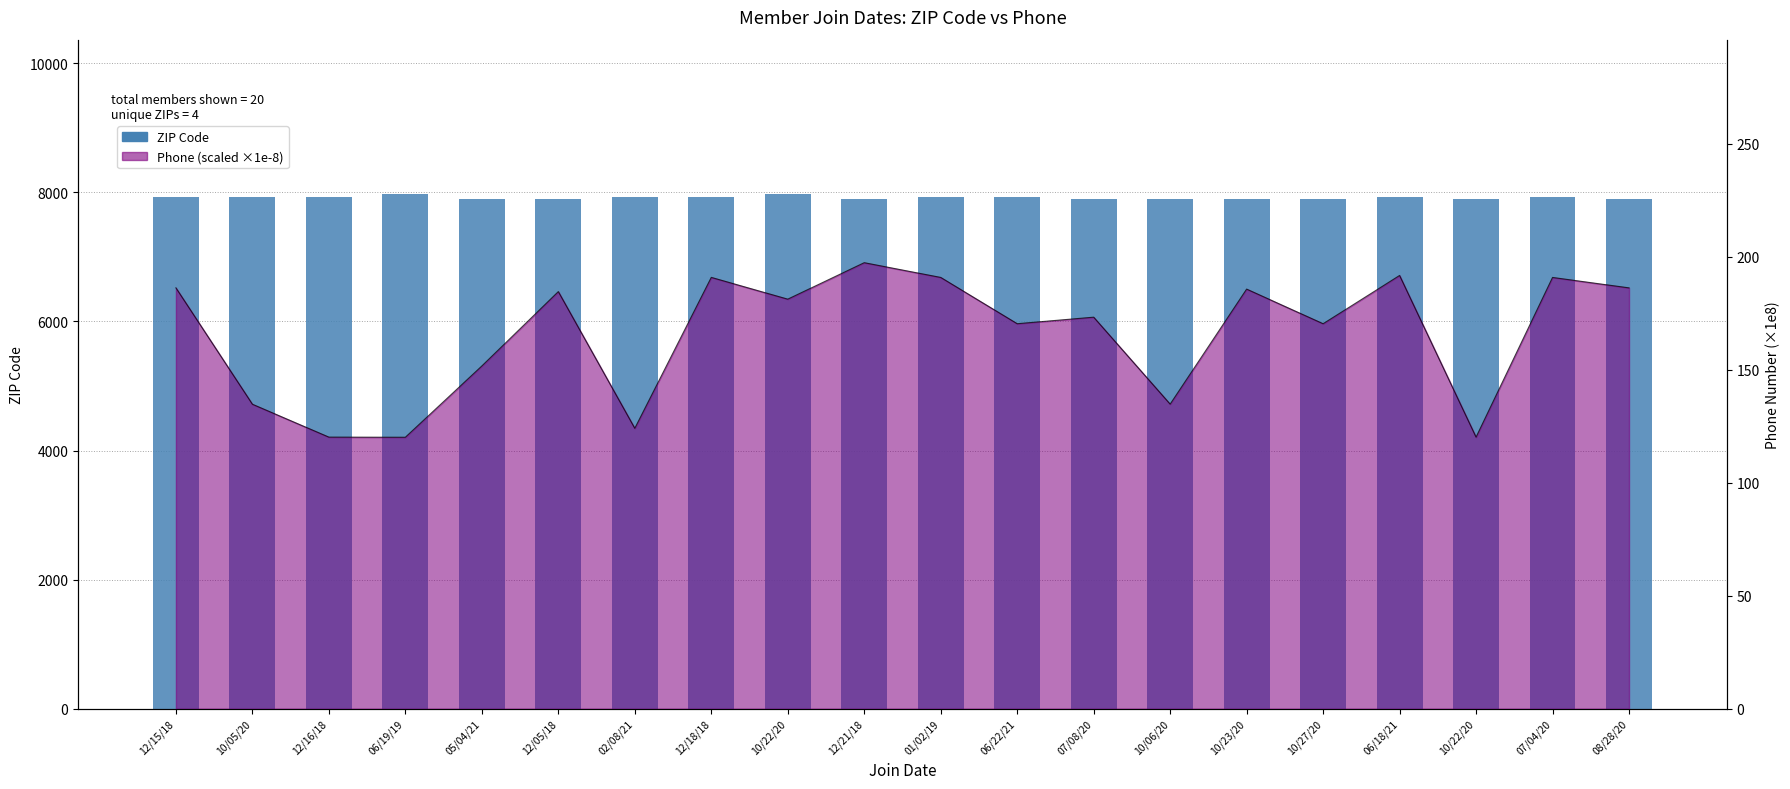

The value at 10/06/20 is 2775. True or false?

False